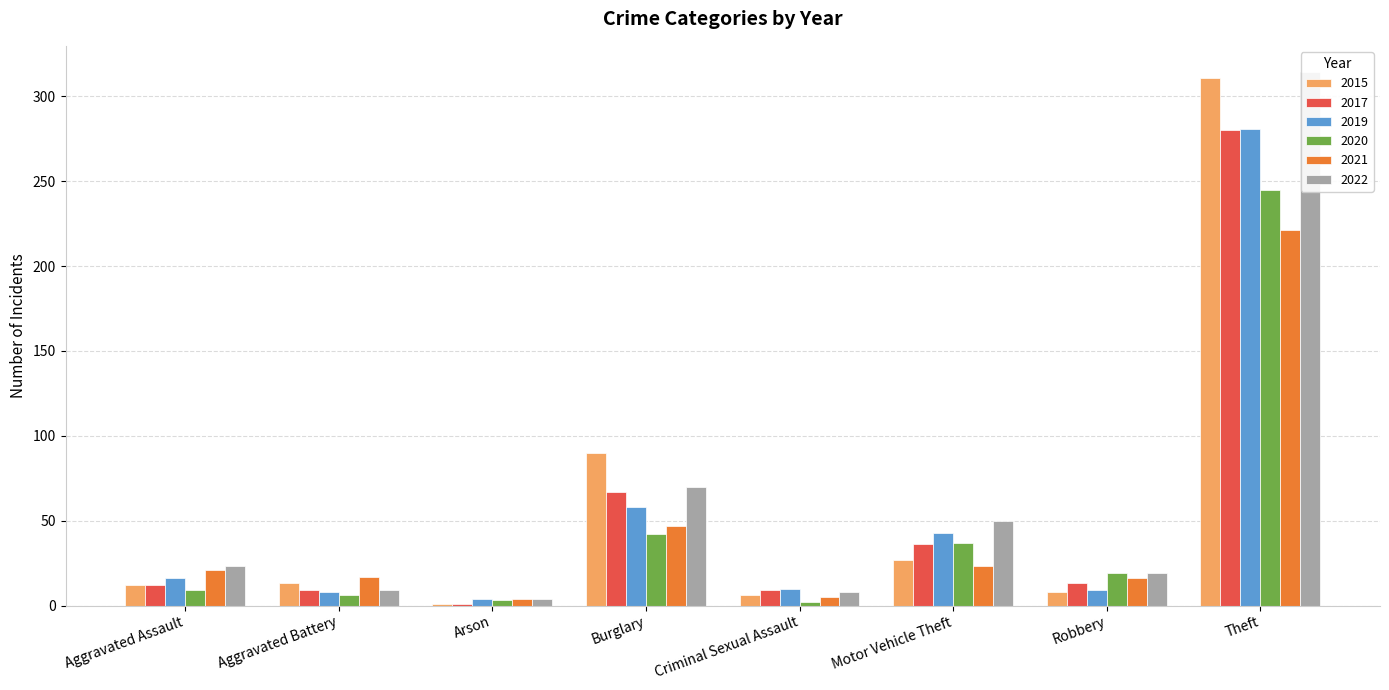

How many values in the 2021 series are below 21?

5